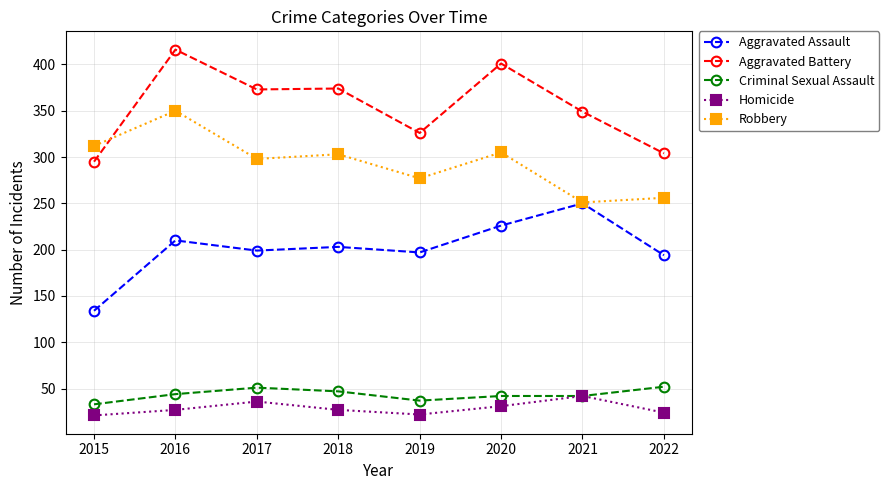

What is the difference between the highest and lowest values at 2017?

337